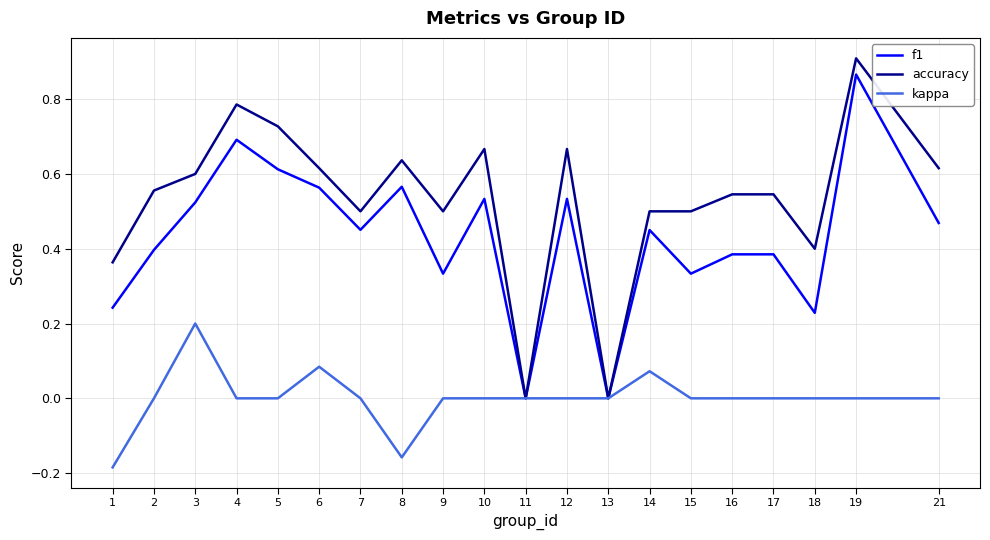

List the series in order of their overall mean, highest first.

accuracy, f1, kappa